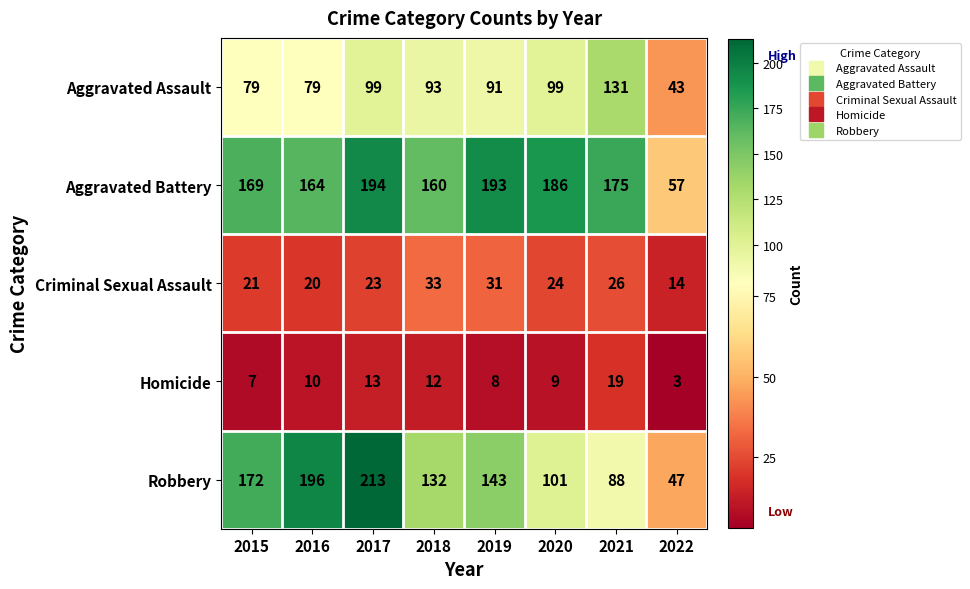

The Aggravated Assault series shows 77 at 2021. True or false?

False